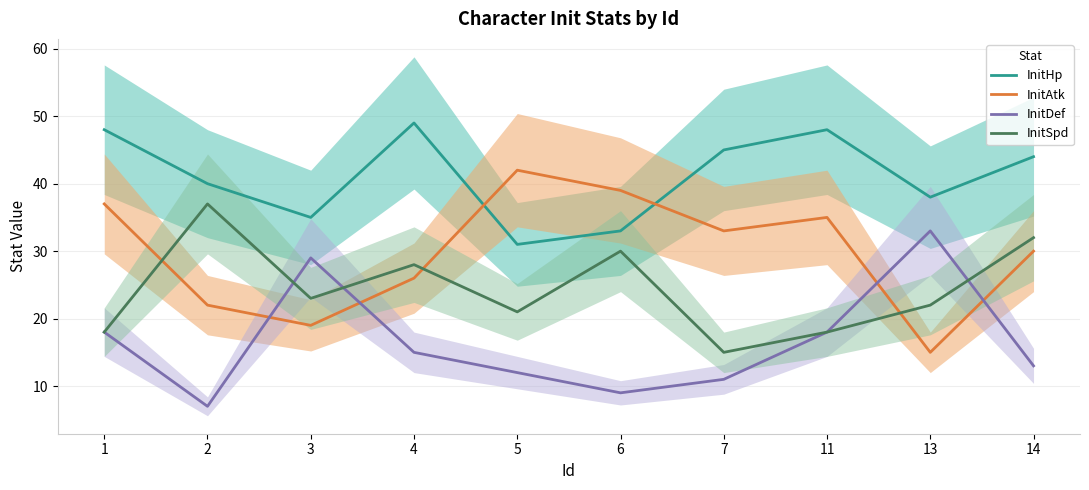

How many interior local peaks does the InitSpd series have?

3